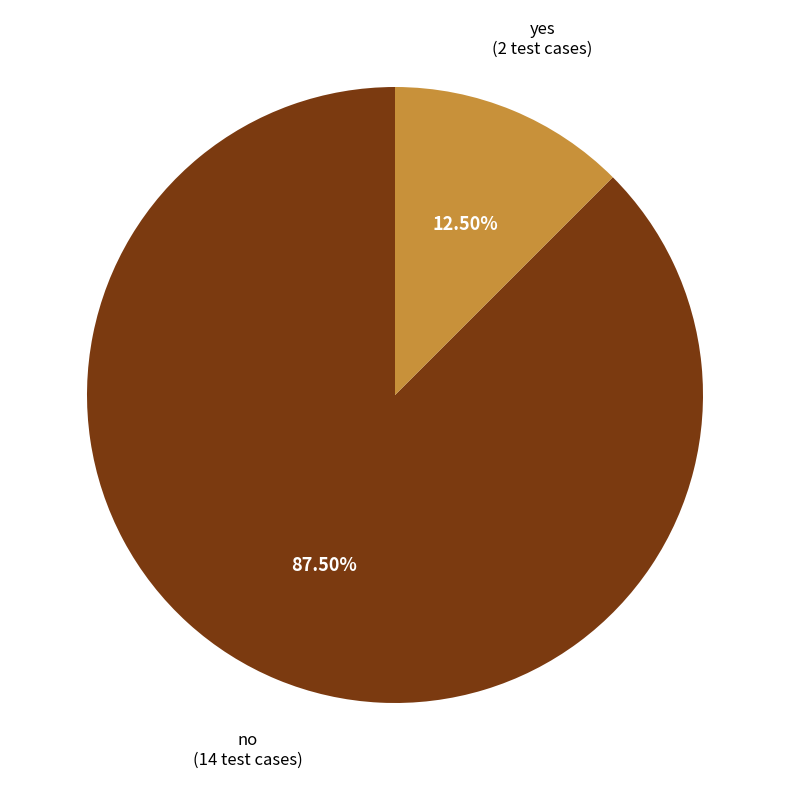

Between no and yes, which is larger?

no